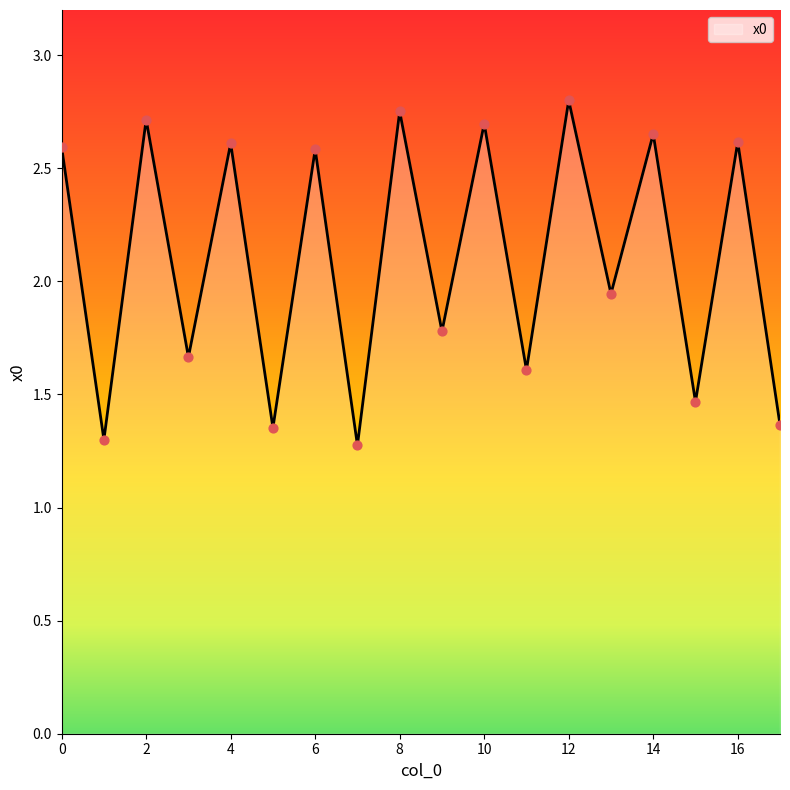

What is the minimum value shown in the chart?

1.3